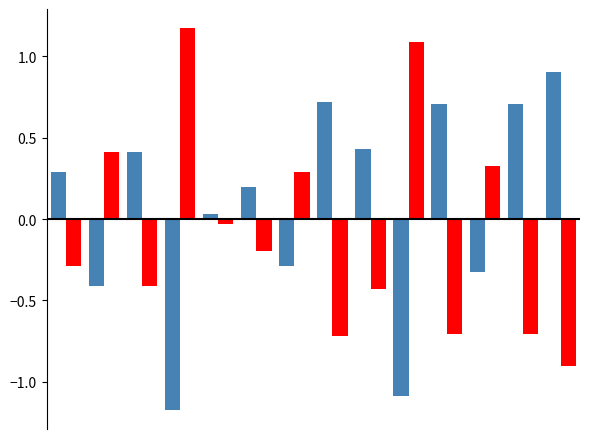

What is the minimum value shown in the chart?

-1.2